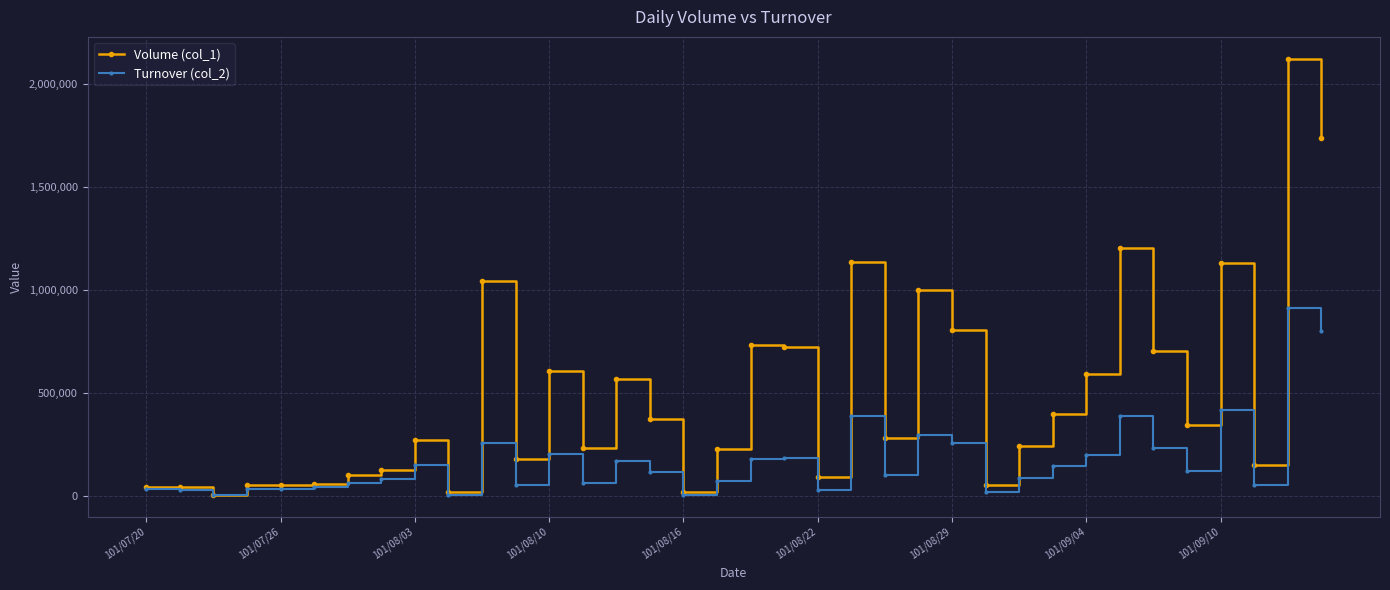

How many data points does each series have?

36